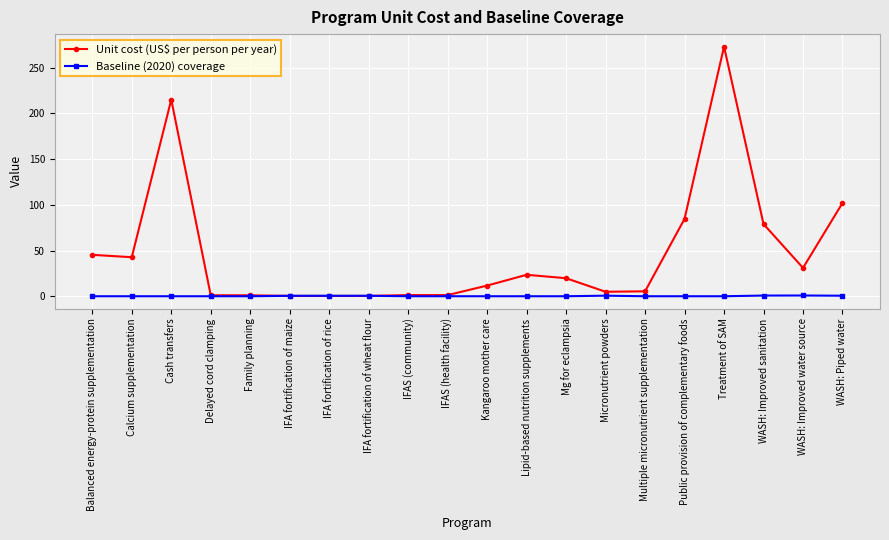

Is it true that Baseline (2020) coverage equals 0.0 at Family planning?

True